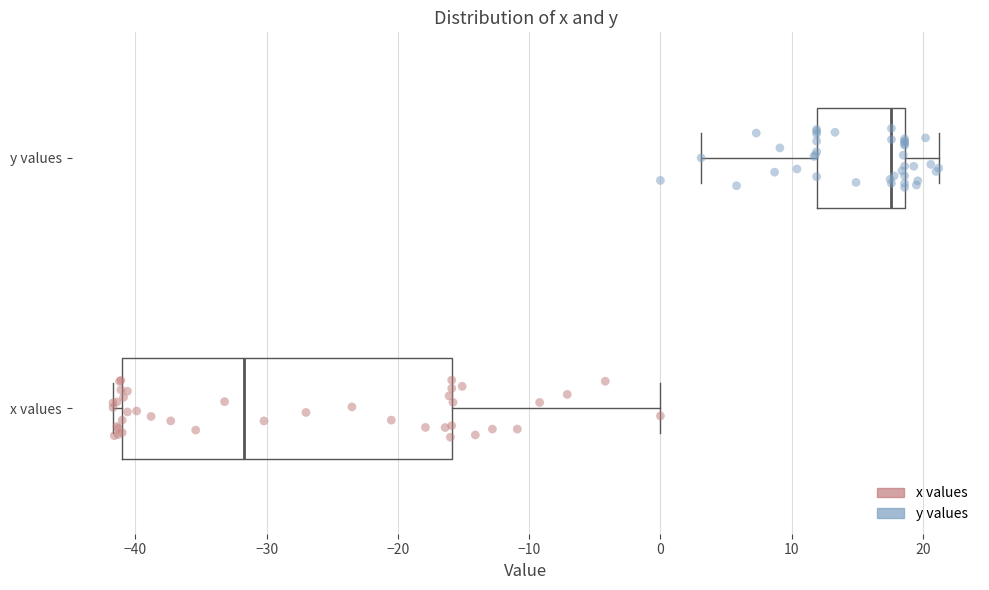

Which box is the widest, from its left edge to its right edge?

x values